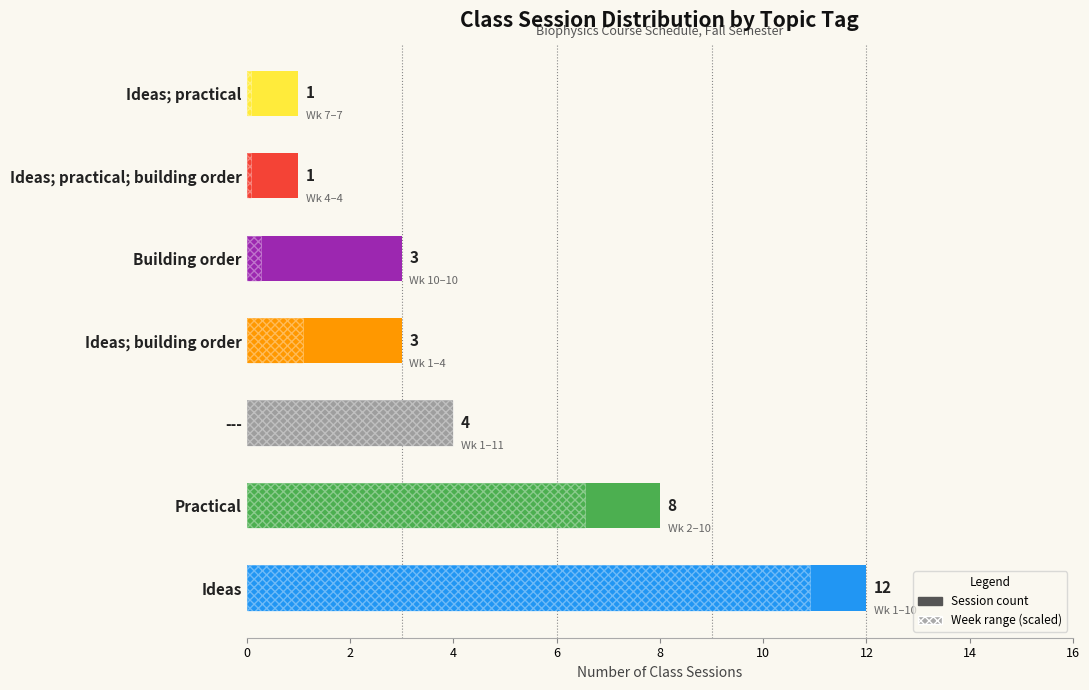

What is the label of the 2nd bar from the left?

Practical